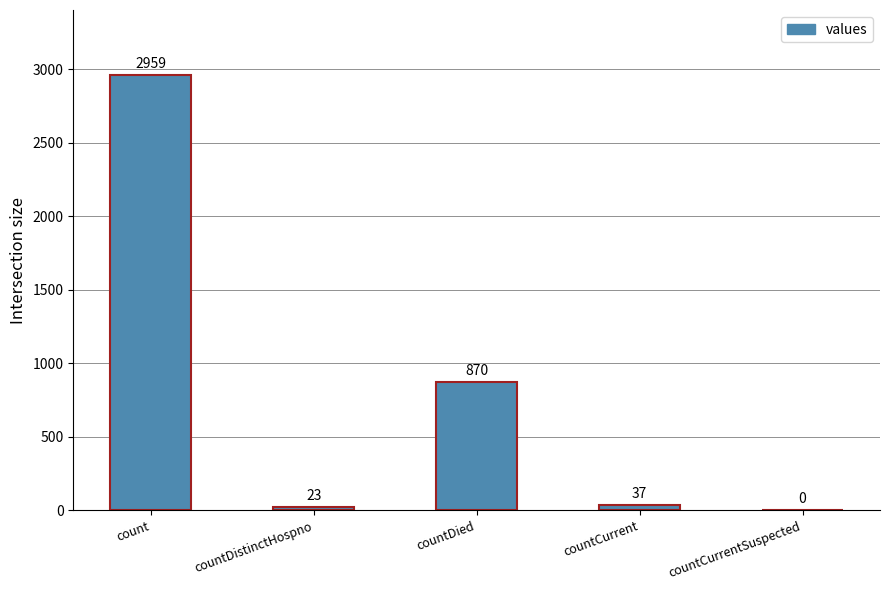

What is the maximum value shown in the chart?

2959